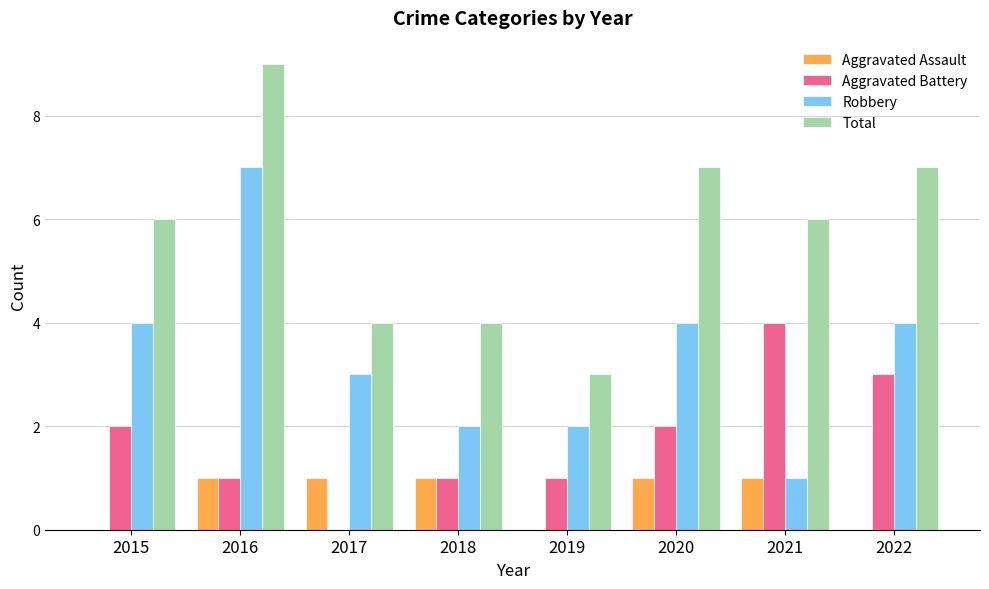

How many groups of bars are there?

8